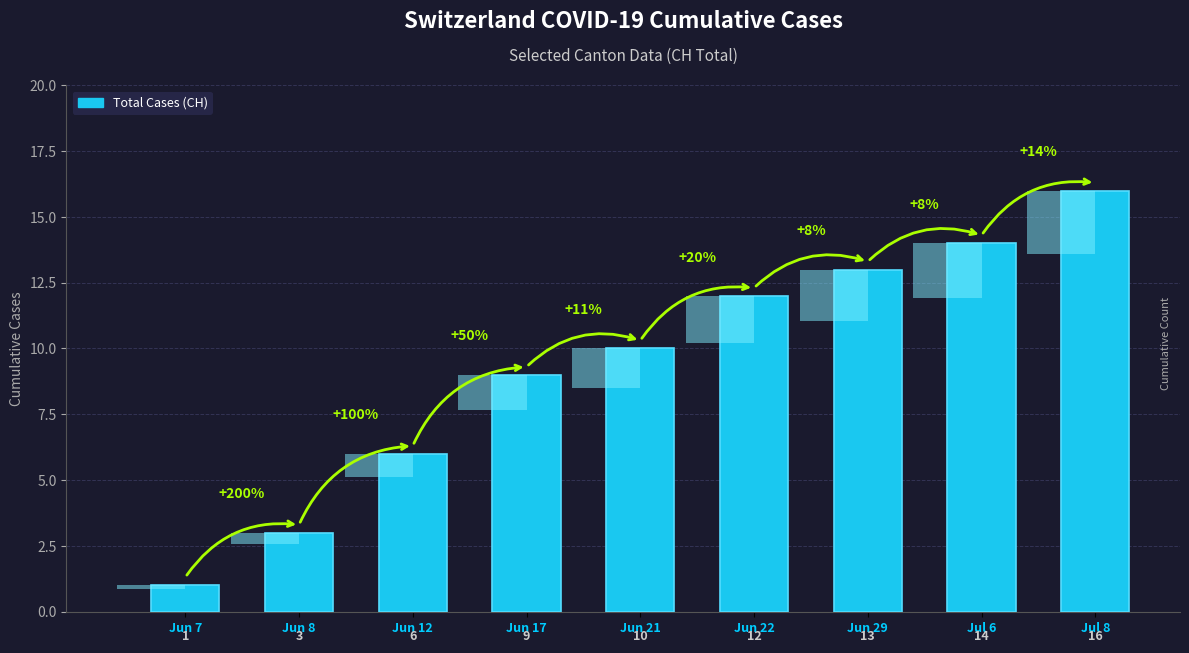

Count the number of categories in the chart.

9